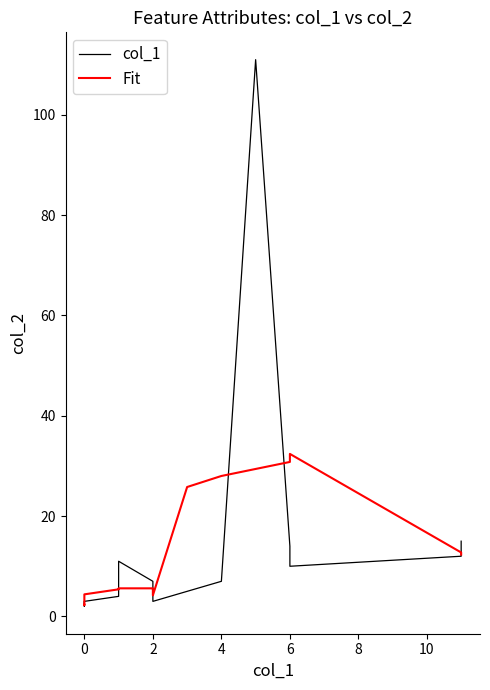

Does the chart display data point markers on the line(s)?

No